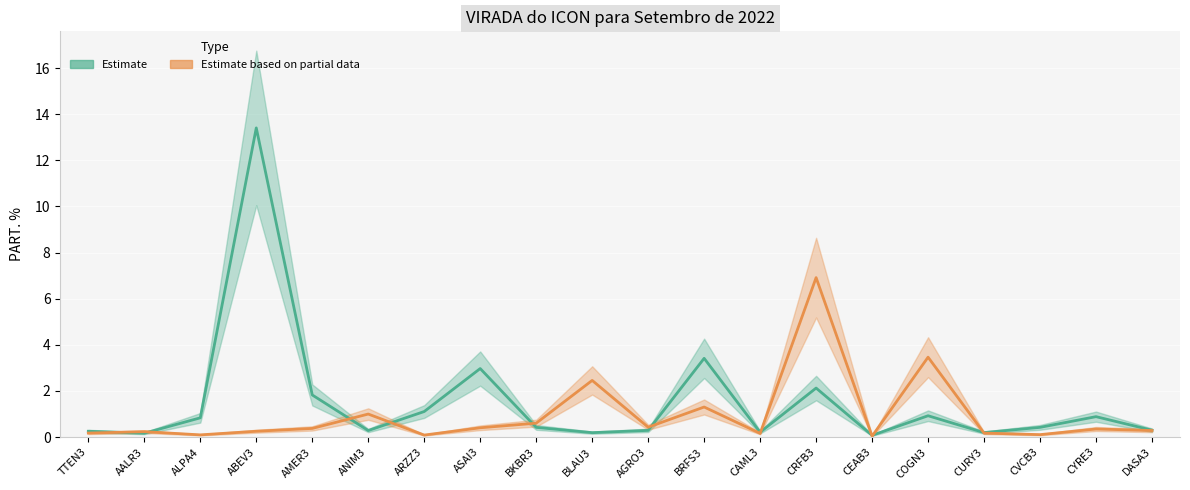

Where is Estimate based on partial data nearest to the value 3?

COGN3